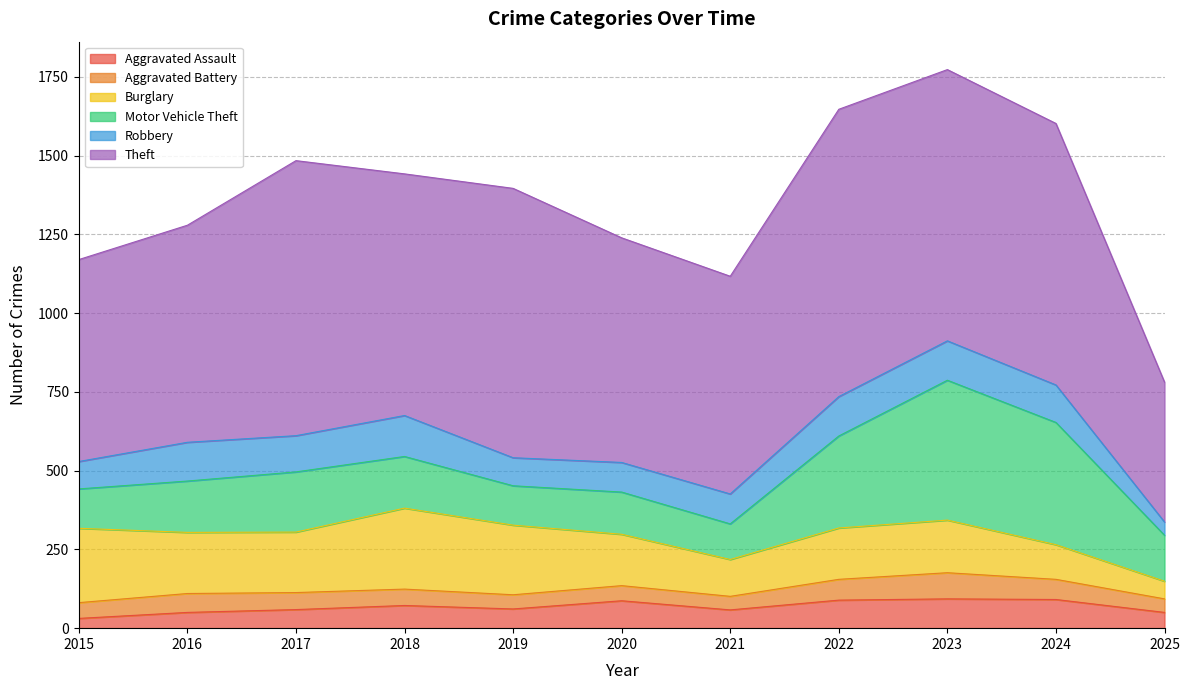

Reading right to left, list all the values displayed in this chart.

Aggravated Assault: 2025=50	2024=91	2023=93	2022=89	2021=58	2020=87	2019=61	2018=72	2017=59	2016=50	2015=31
Aggravated Battery: 2025=43	2024=64	2023=83	2022=66	2021=43	2020=48	2019=45	2018=52	2017=54	2016=60	2015=50
Burglary: 2025=56	2024=110	2023=167	2022=163	2021=117	2020=163	2019=221	2018=257	2017=192	2016=194	2015=236
Motor Vehicle Theft: 2025=146	2024=388	2023=444	2022=292	2021=113	2020=134	2019=125	2018=164	2017=191	2016=163	2015=125
Robbery: 2025=42	2024=119	2023=125	2022=125	2021=95	2020=94	2019=89	2018=130	2017=115	2016=123	2015=87
Theft: 2025=444	2024=830	2023=861	2022=912	2021=691	2020=713	2019=855	2018=767	2017=873	2016=689	2015=641